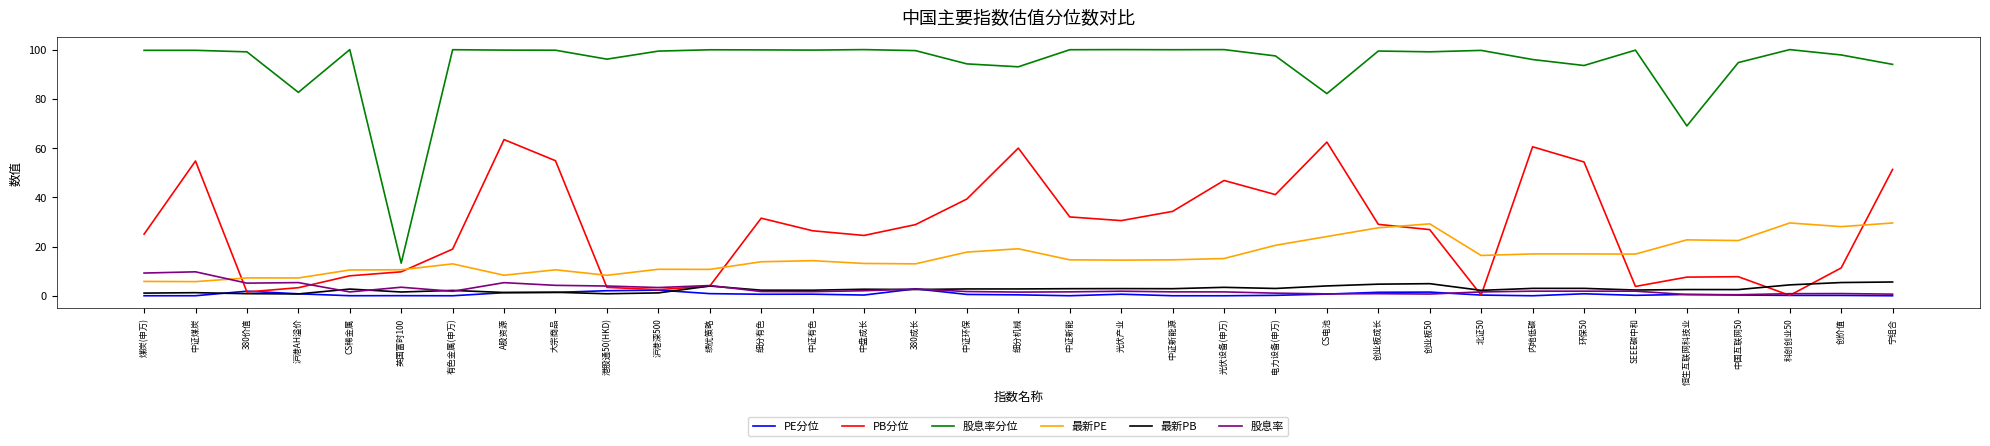

What are all the series names shown in the legend?

PE分位, PB分位, 股息率分位, 最新PE, 最新PB, 股息率